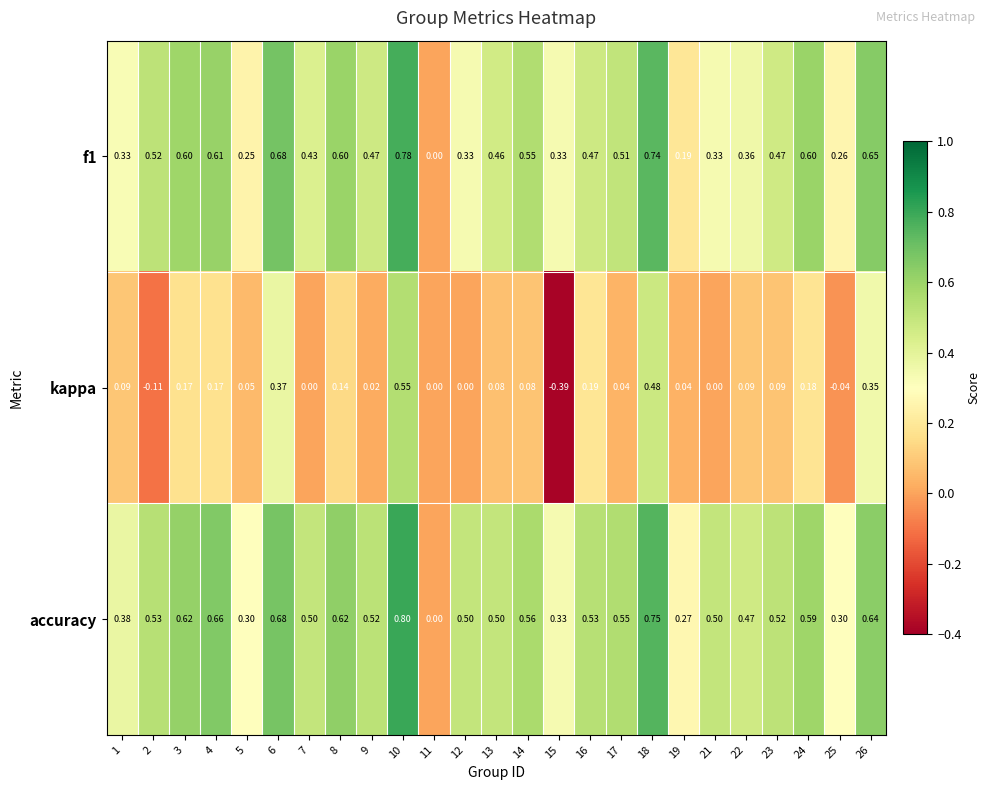

What is the total value across all series at 9?

1.0